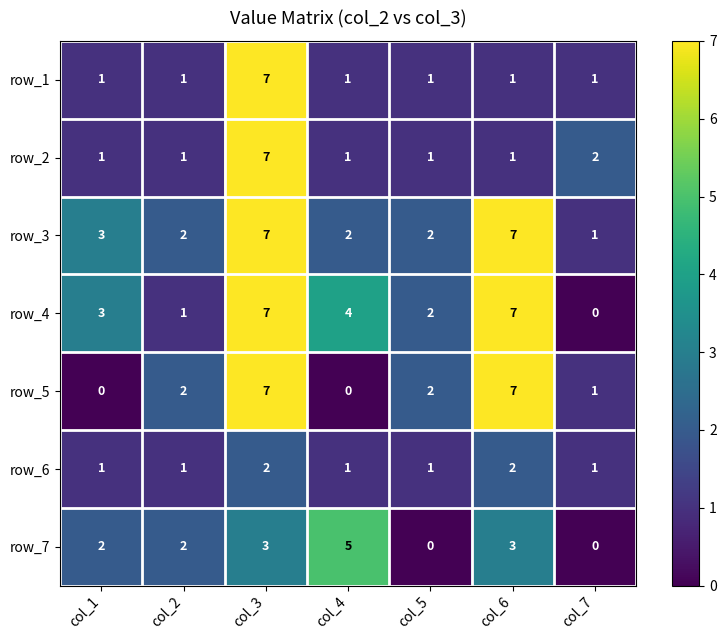

At how many categories does at least one series exceed 4?

3